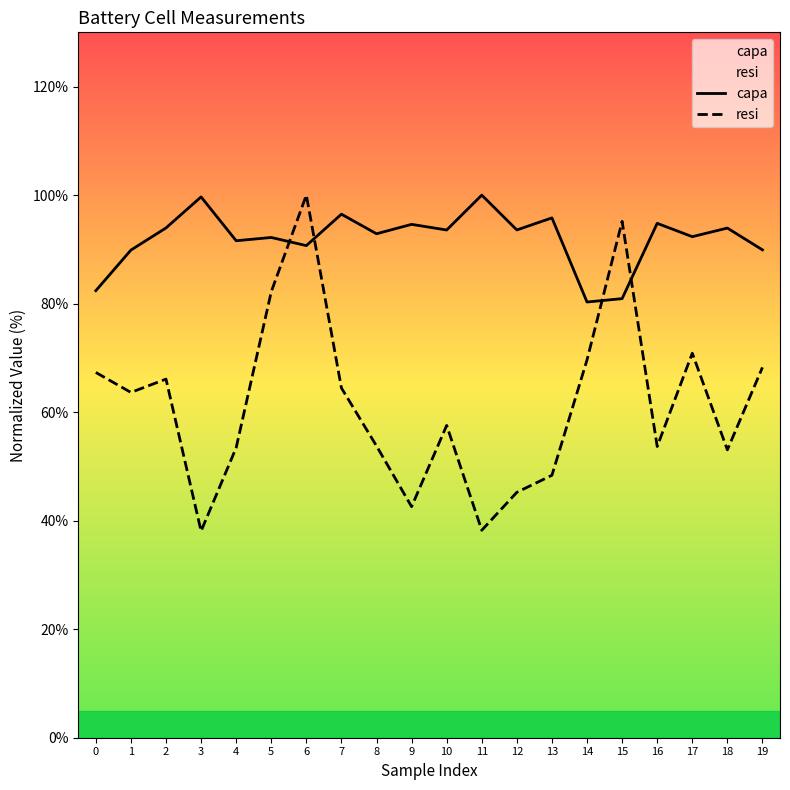

List the series in order of their peak value, highest first.

capa, resi